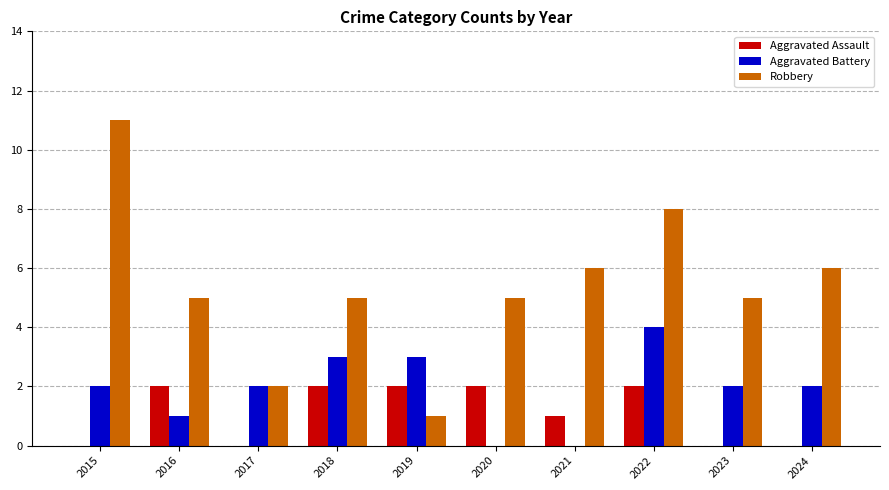

What is the maximum value for Robbery?

11